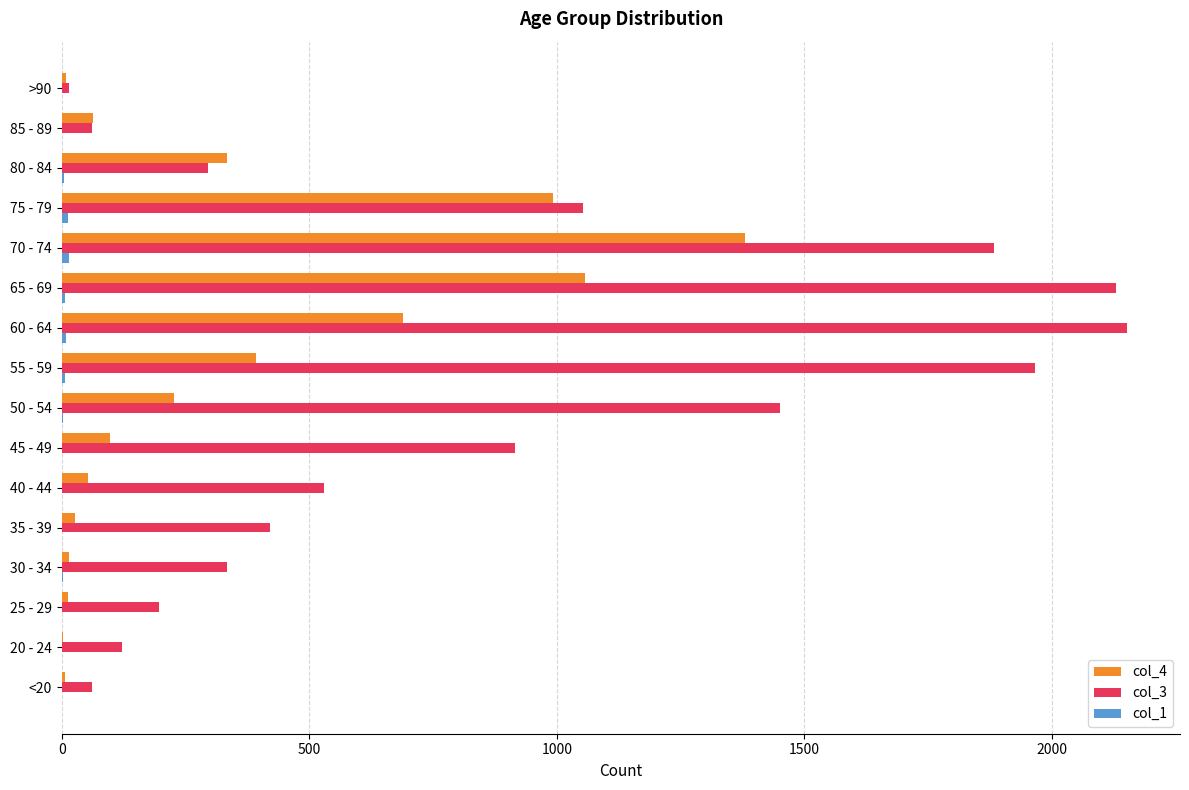

Which series has the largest total across all categories?

col_3